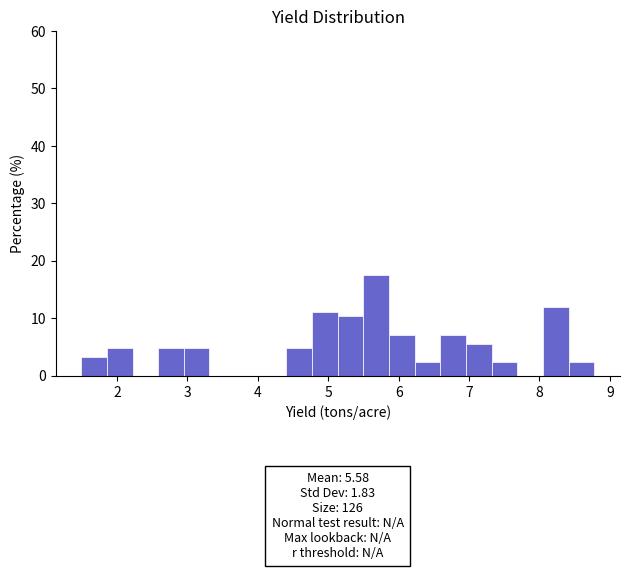

Around what value on the x-axis is the tallest bar? Give the approximate position of its centre, as read against the axis.

5.7